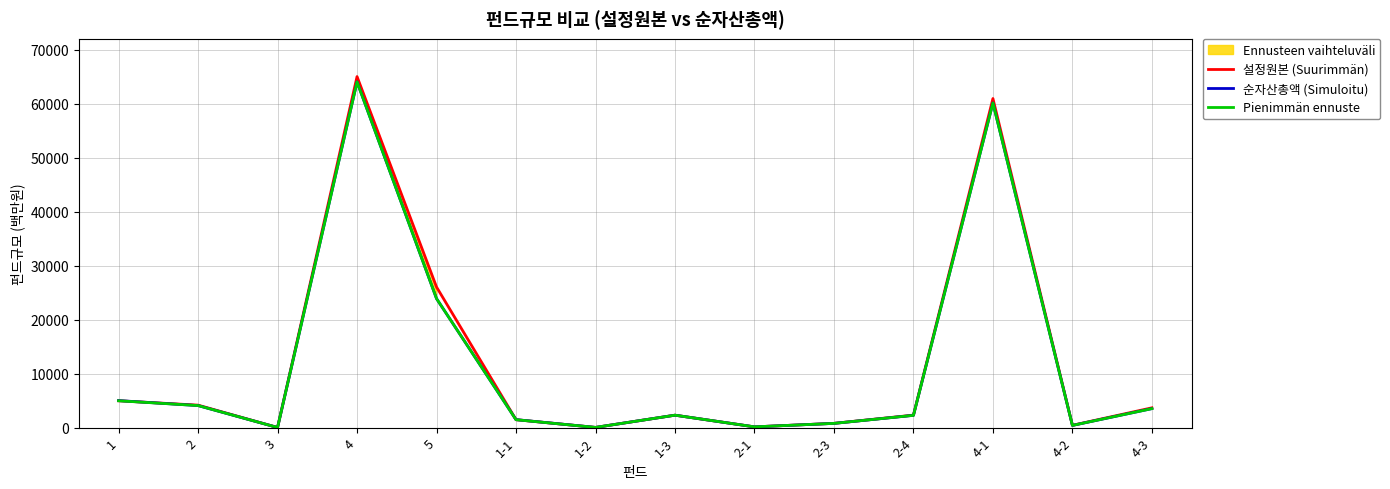

What is the label of the 7th point from the left?

1-2